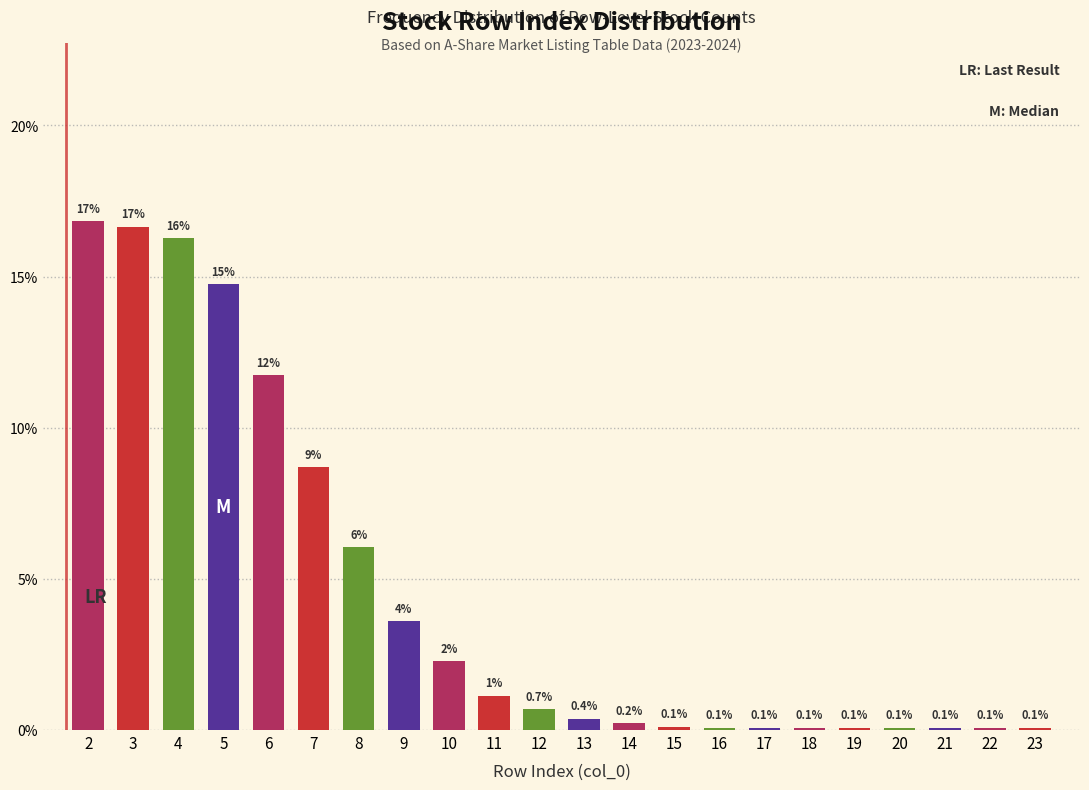

Does the chart contain any negative values?

No